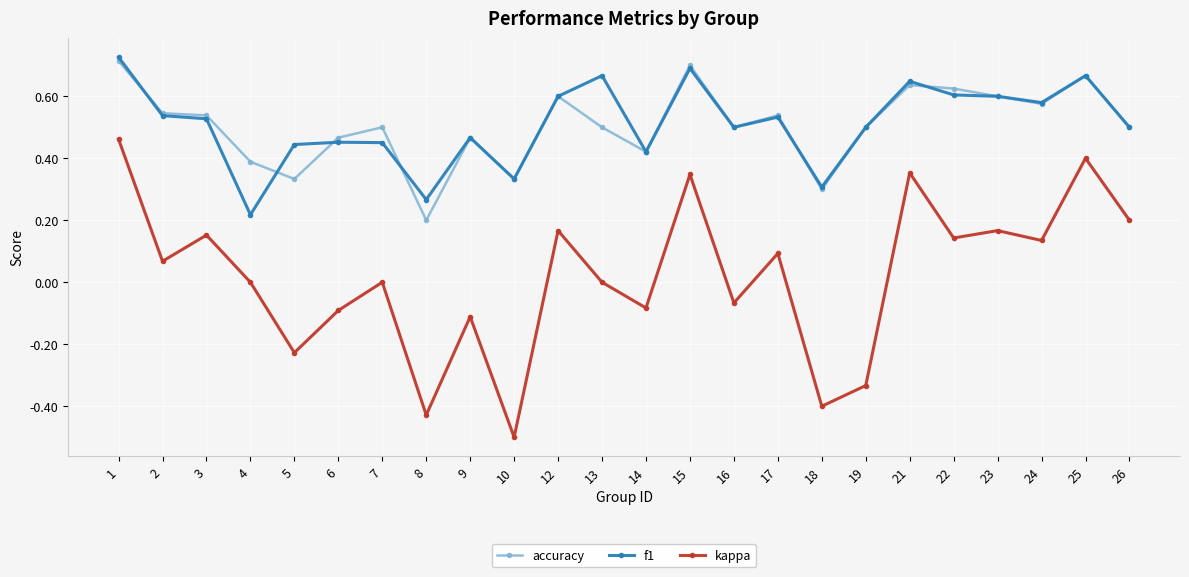

What is the total value across all series at 14?

0.8